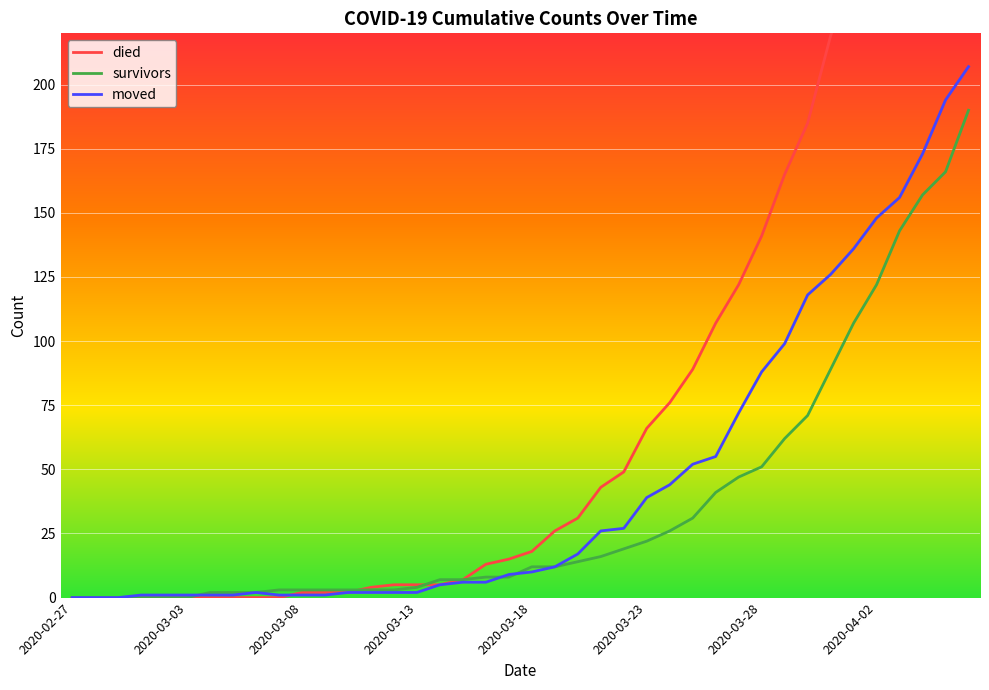

What is the label of the 7th point from the right?

2020-03-31